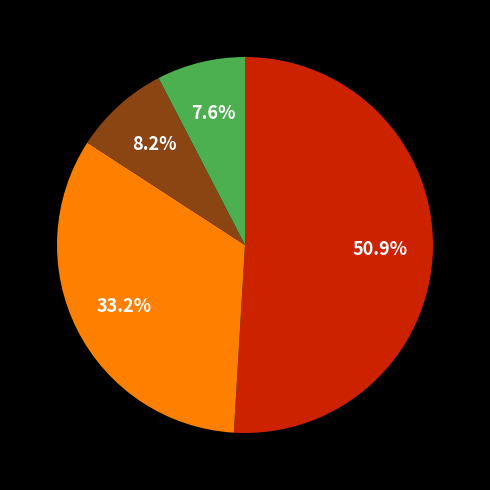

Is there a majority slice in this chart?

Yes